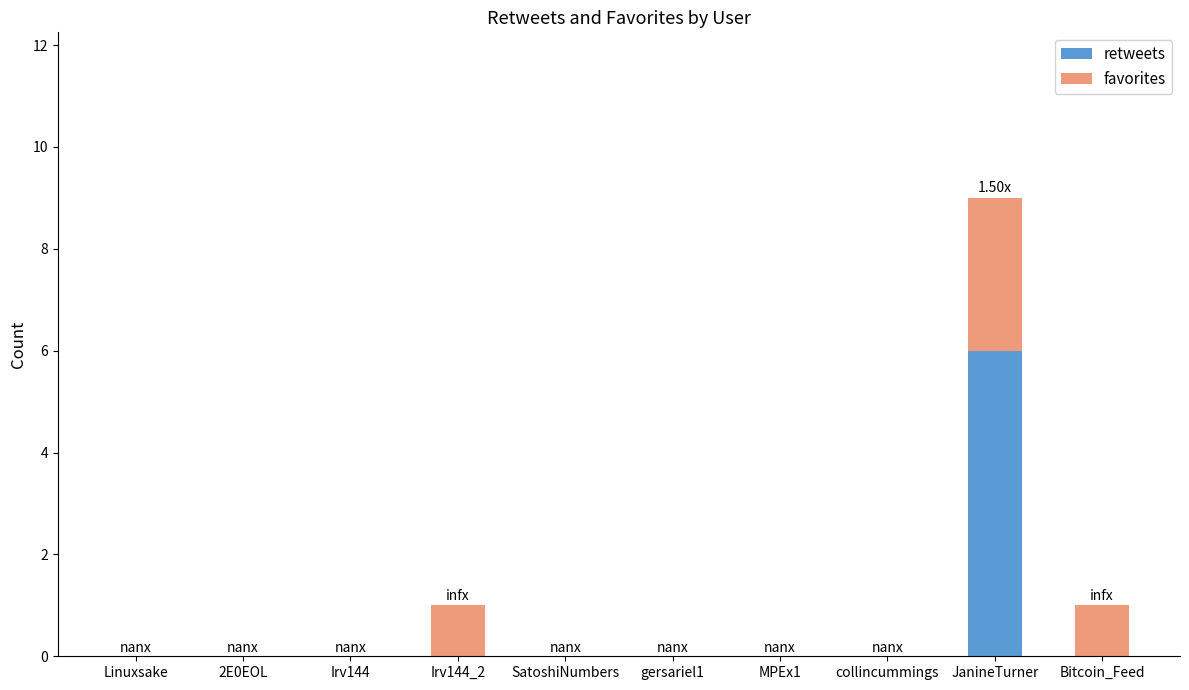

What is the sum of all retweets values?

6